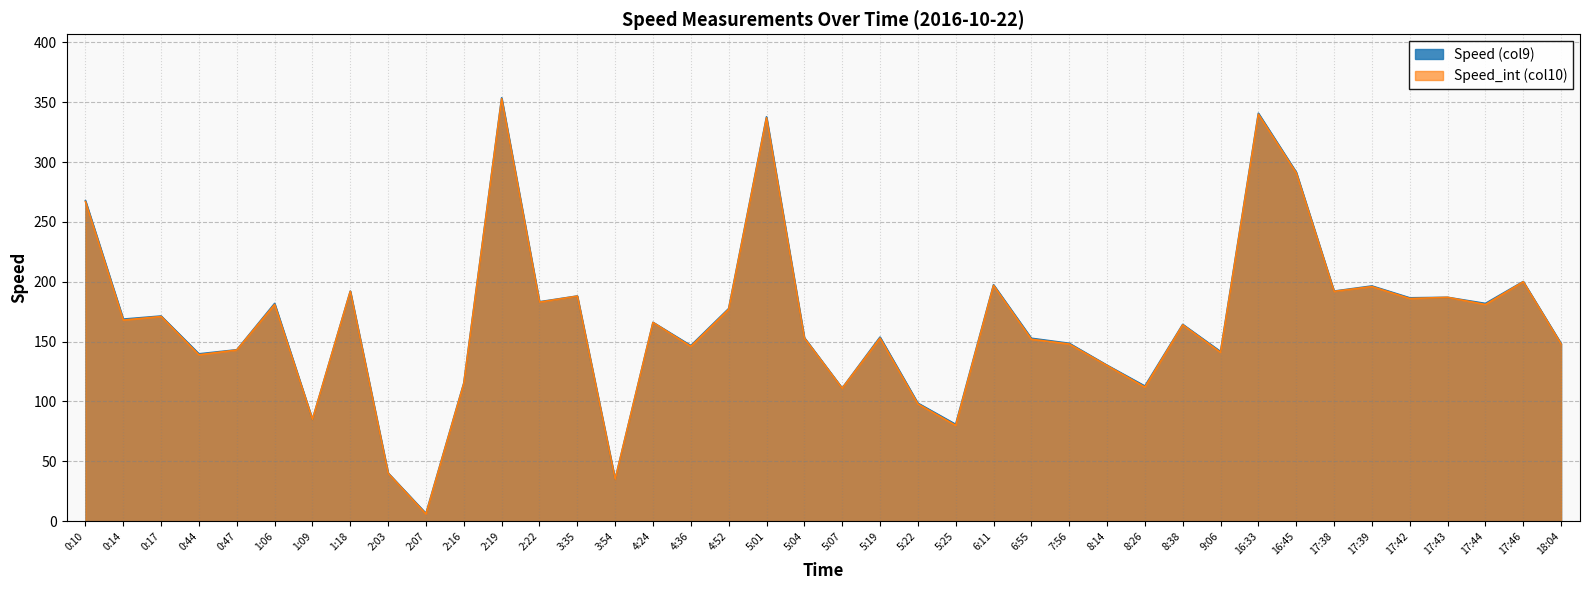

What is the difference between the Speed_int (col10) values at 16:45 and 8:38?

127.0